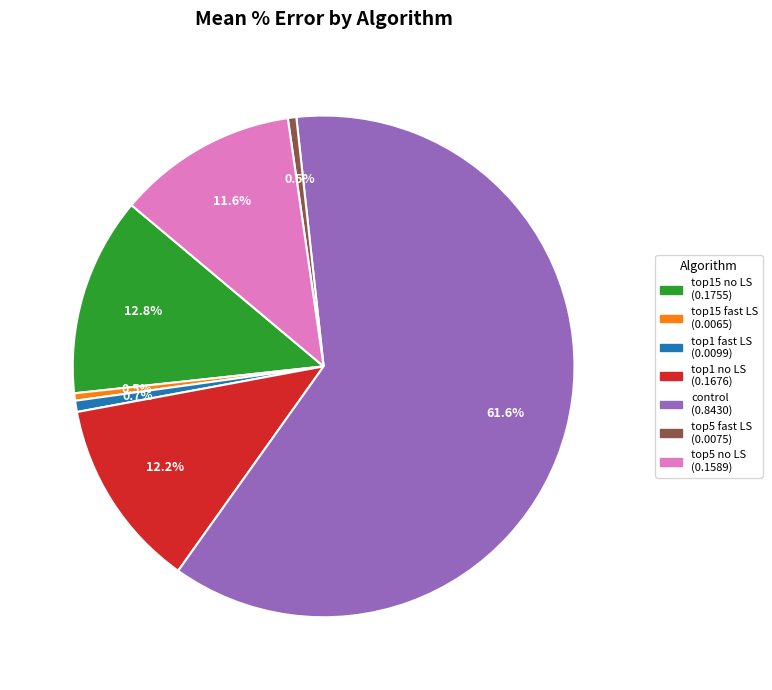

Is there a majority slice in this chart?

Yes